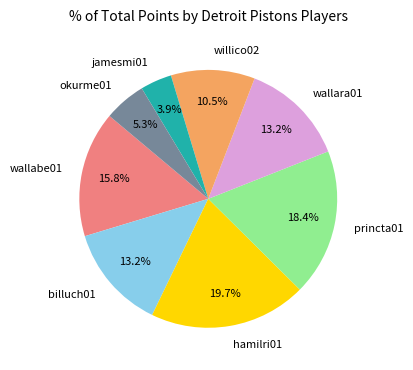

Which slice is the largest?

hamilri01